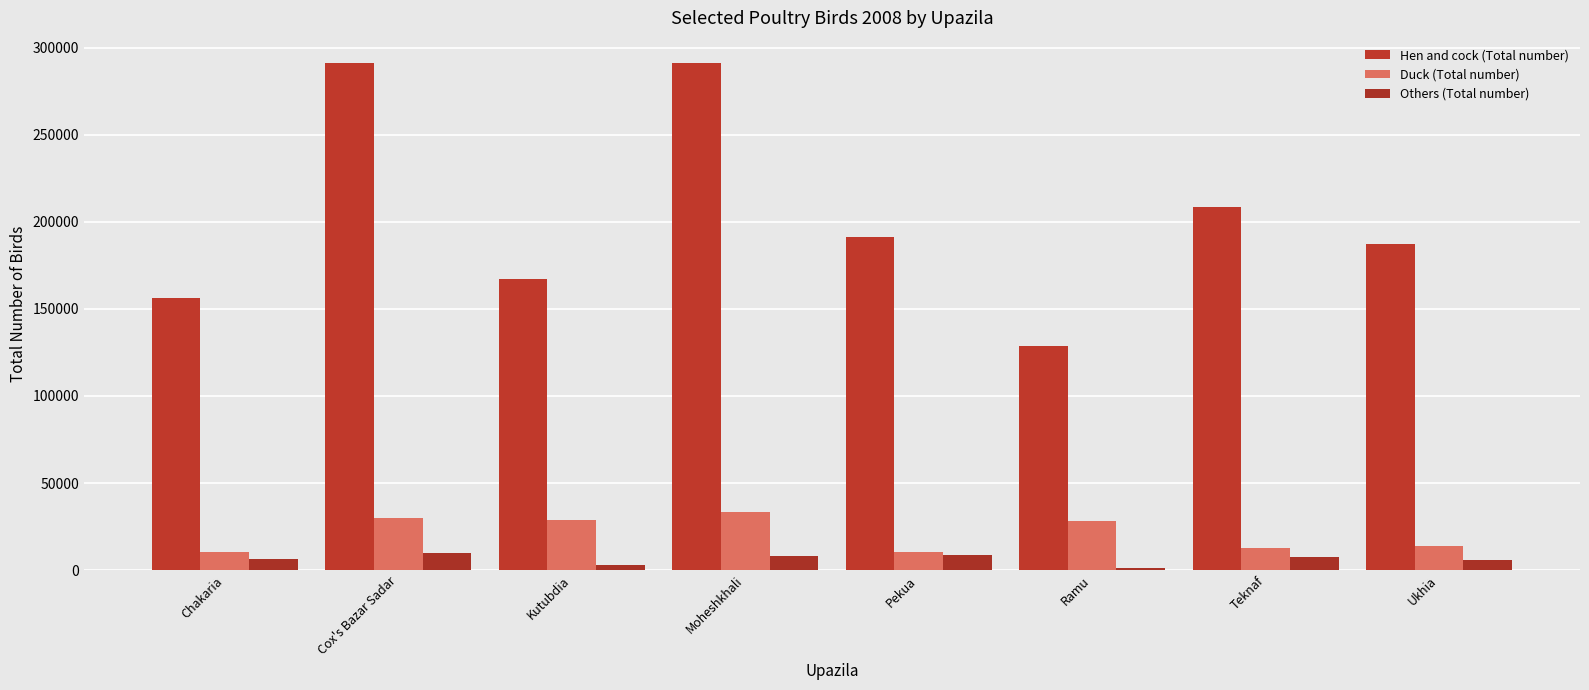

At which category is the sum across all series the highest?

Moheshkhali